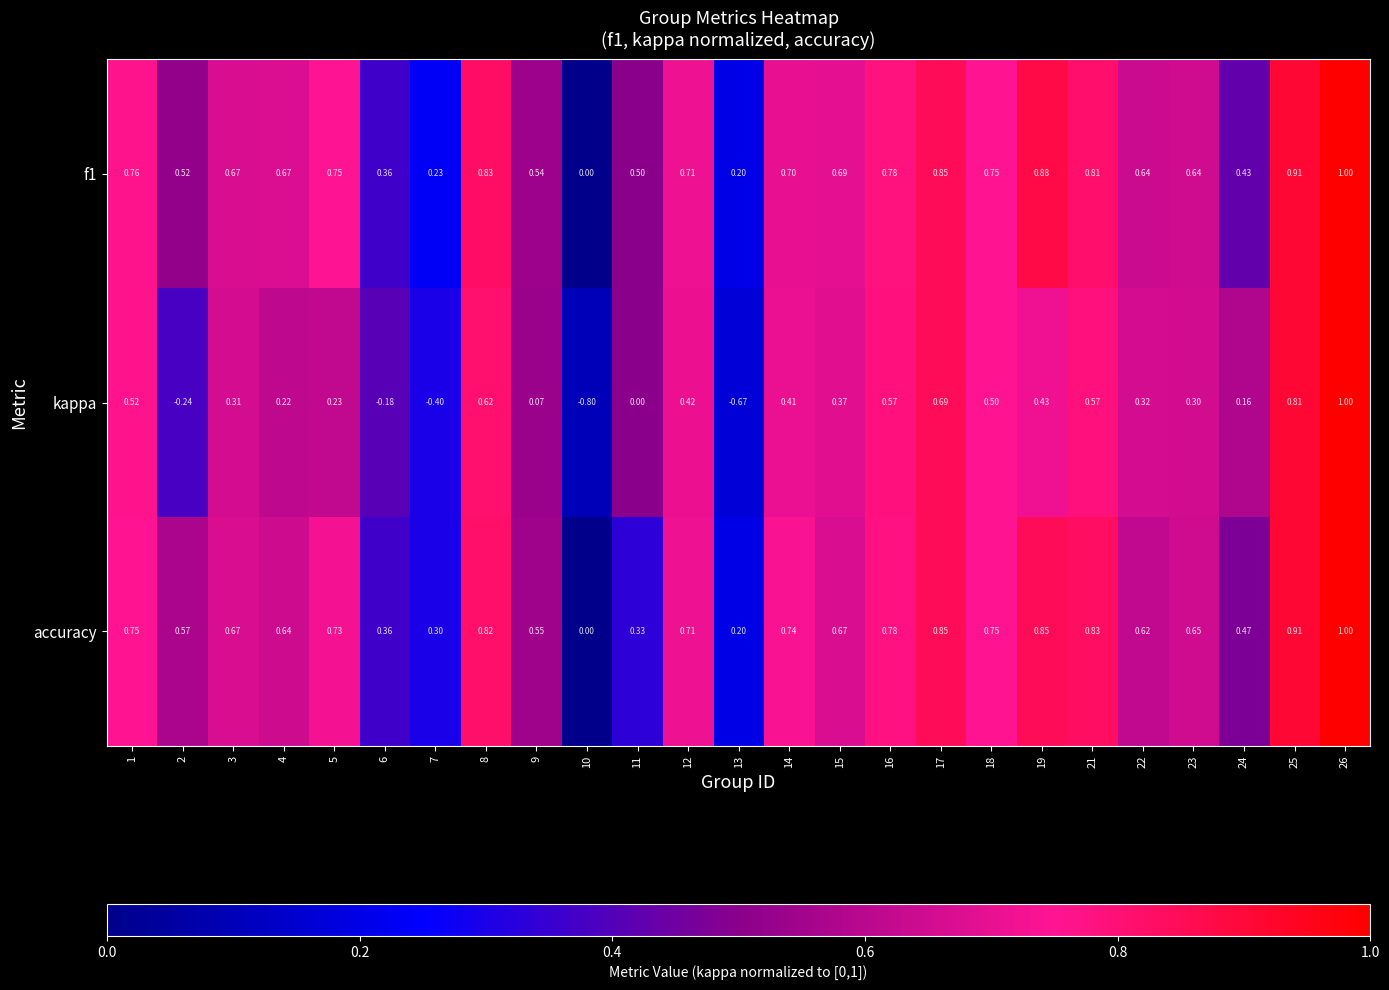

Which series has the largest range (max minus min)?

kappa